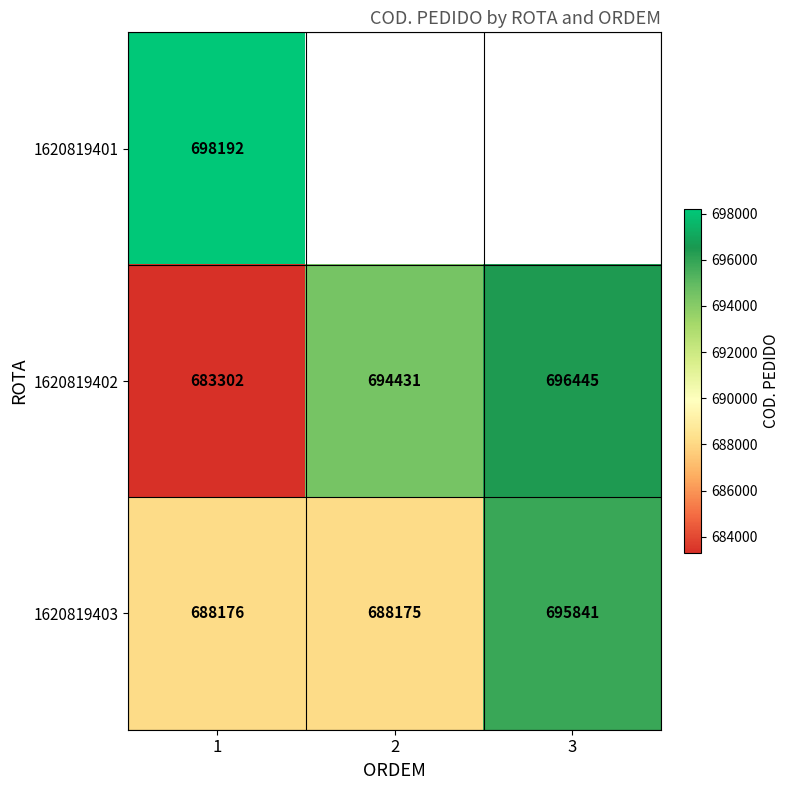

What is the spread (max minus min) of values at 1?

14890